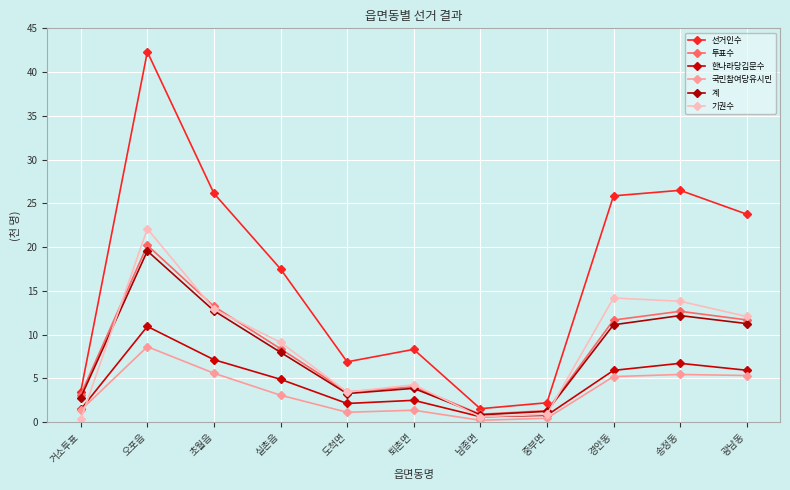

True or false: 선거인수 and 투표수 intersect in this chart.

False